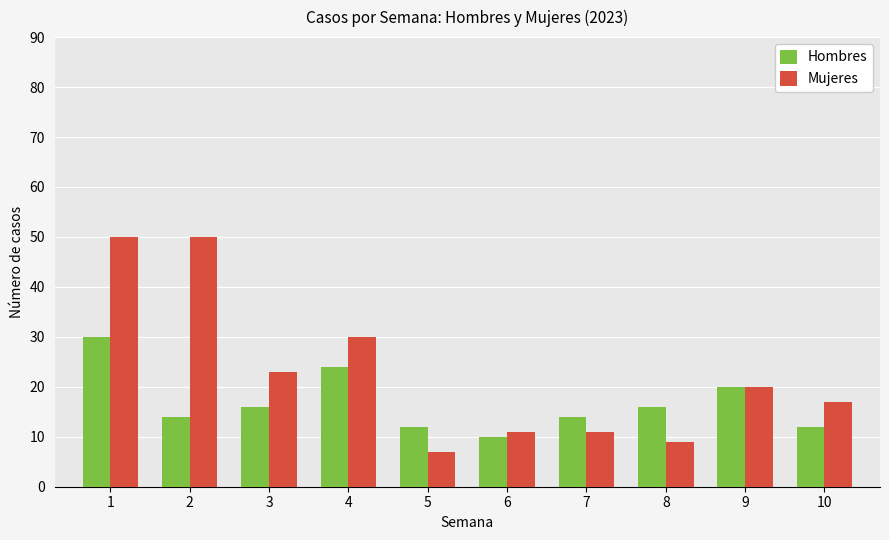

The Hombres series shows 40 at 4. True or false?

False